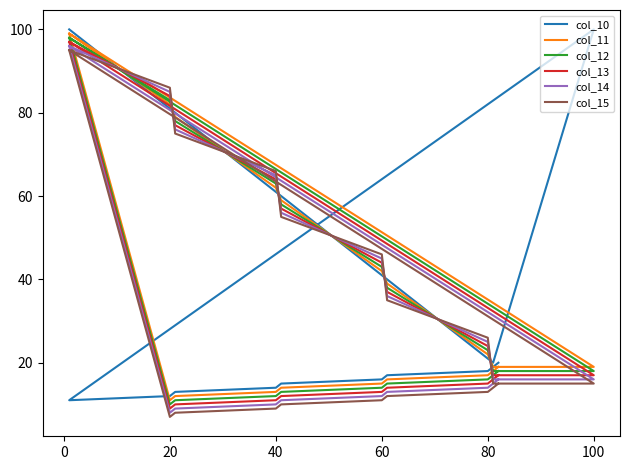

What is the difference between the col_10 values at 40 and 60?

27